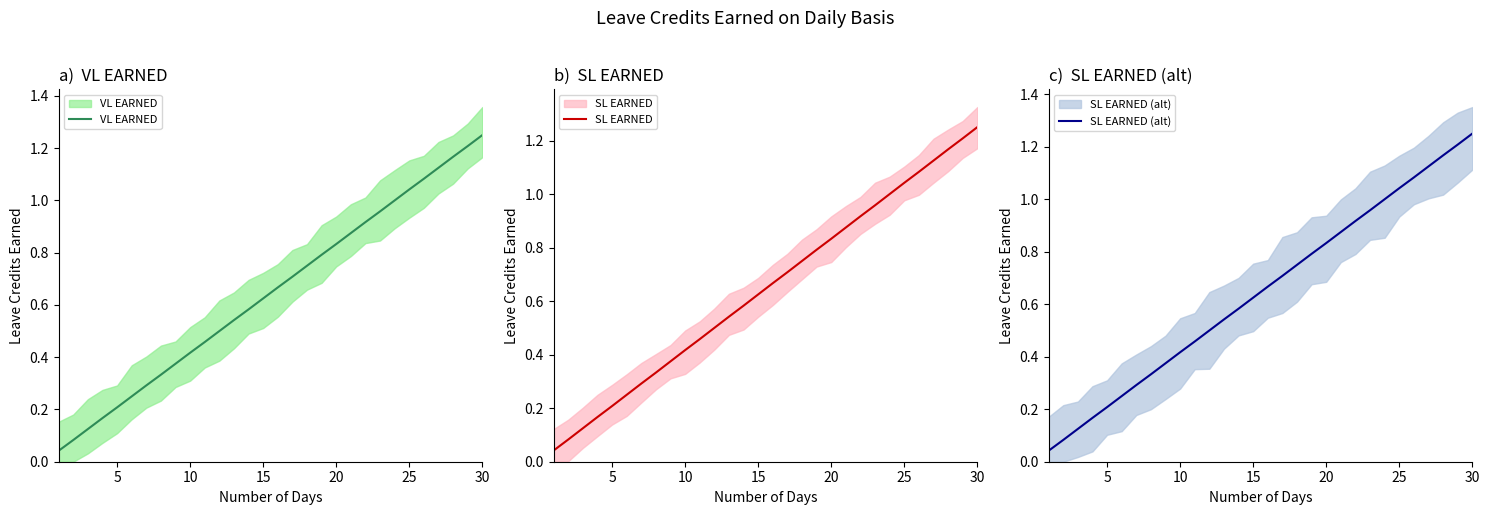

Which series has the largest range (max minus min)?

VL EARNED